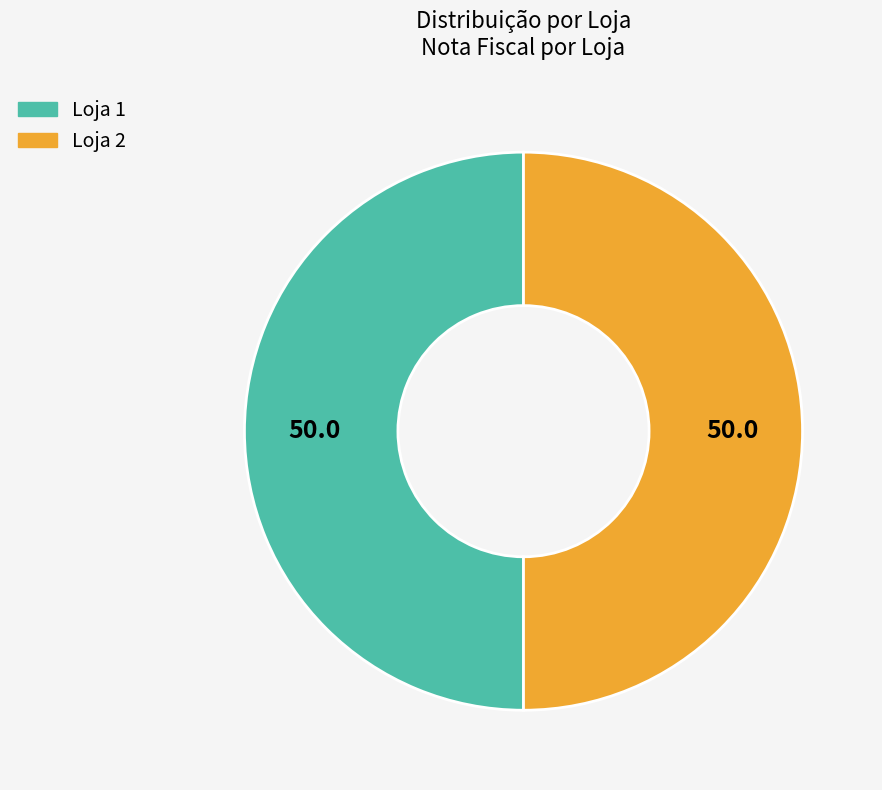

What is the ratio of the value at Loja 2 to the value at Loja 1?

1.0